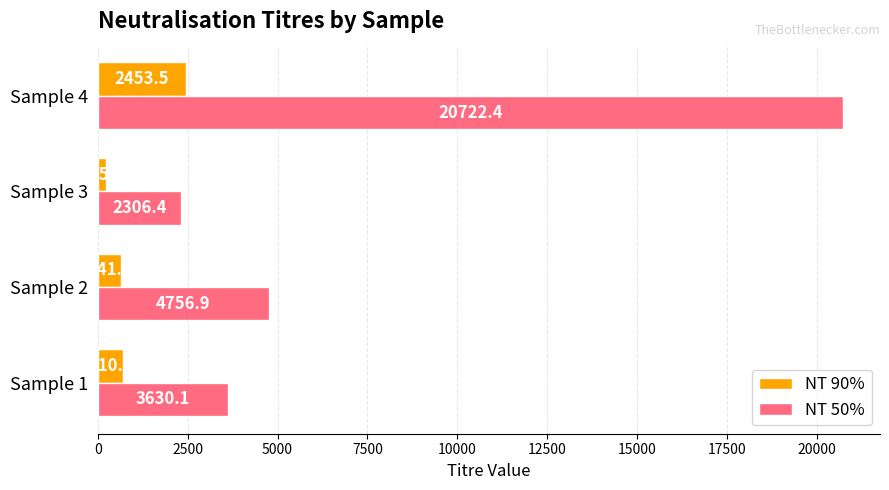

True or false: NT 90% has a value of 225.6 at Sample 3.

True